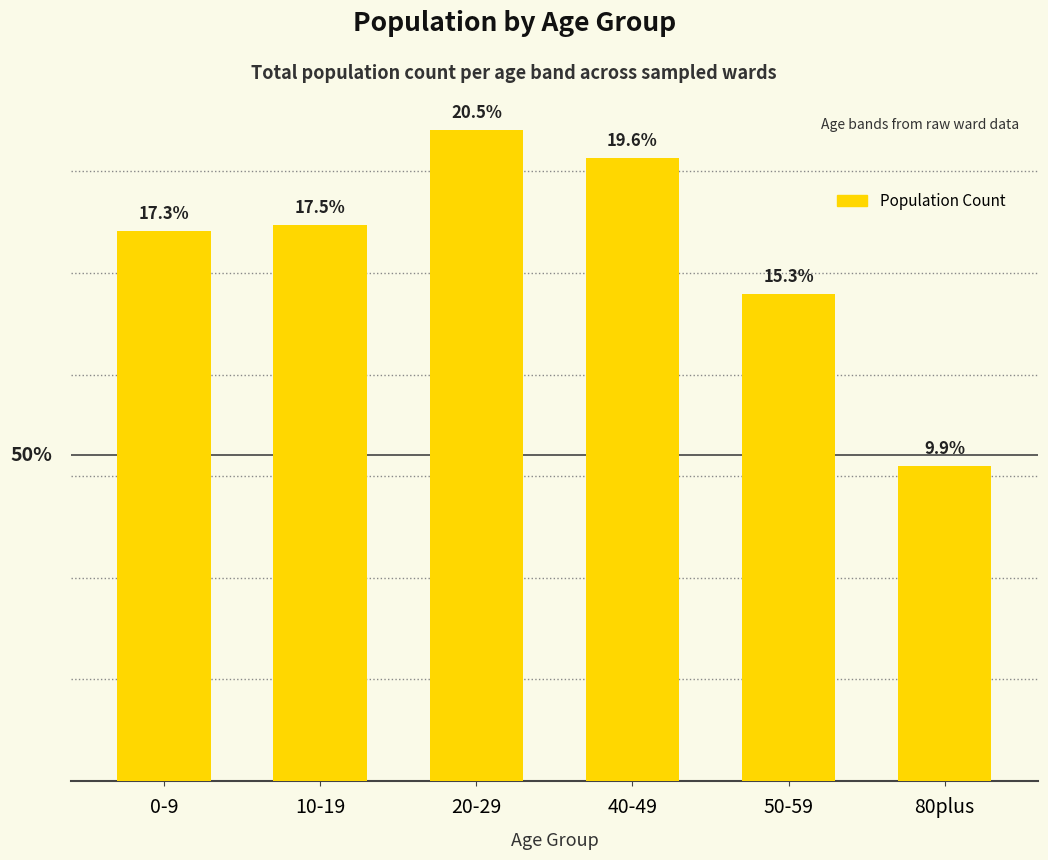

Which label corresponds to the largest value in the chart?

20-29